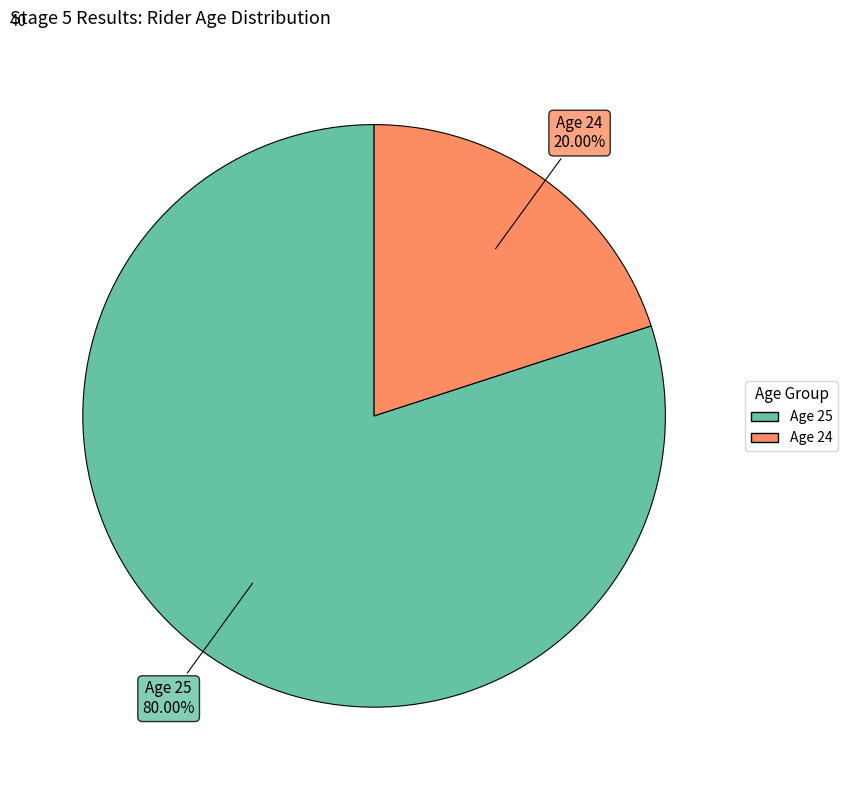

Between Age 24 and Age 25, which is larger?

Age 25